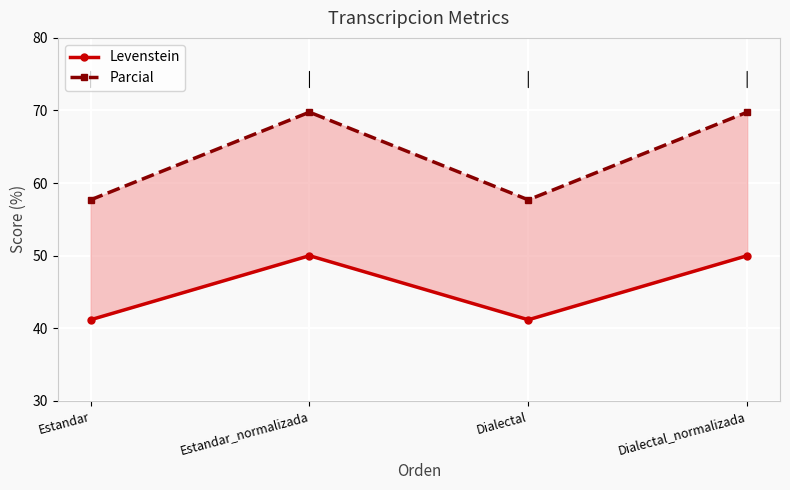

Which series changed the most between Estandar and Estandar_normalizada?

Parcial